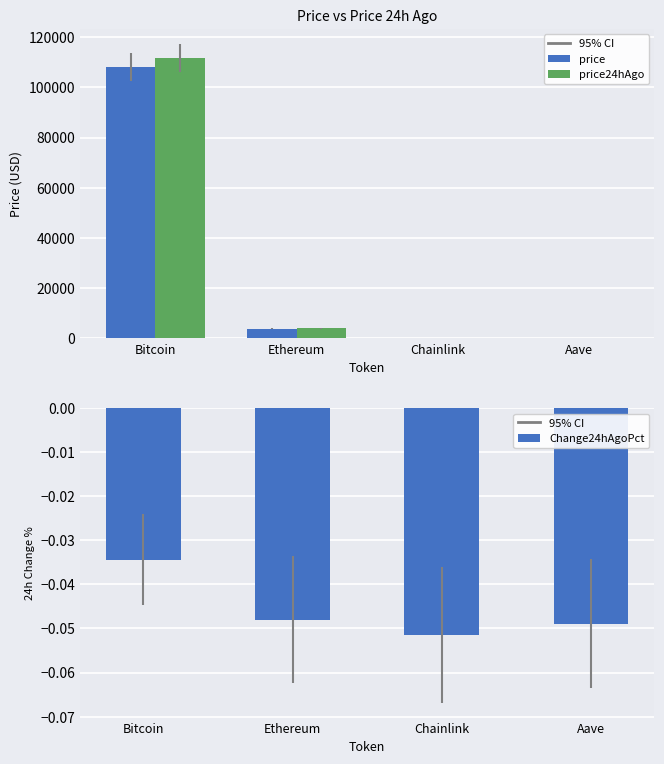

Reading right to left, transcribe all the data shown in this chart.

price: 219.6	17.3	3816.9	108087.0
price24hAgo: 230.3	18.2	4000.1	111811.0
Change24hAgoPct: -0.0	-0.1	-0.0	-0.0